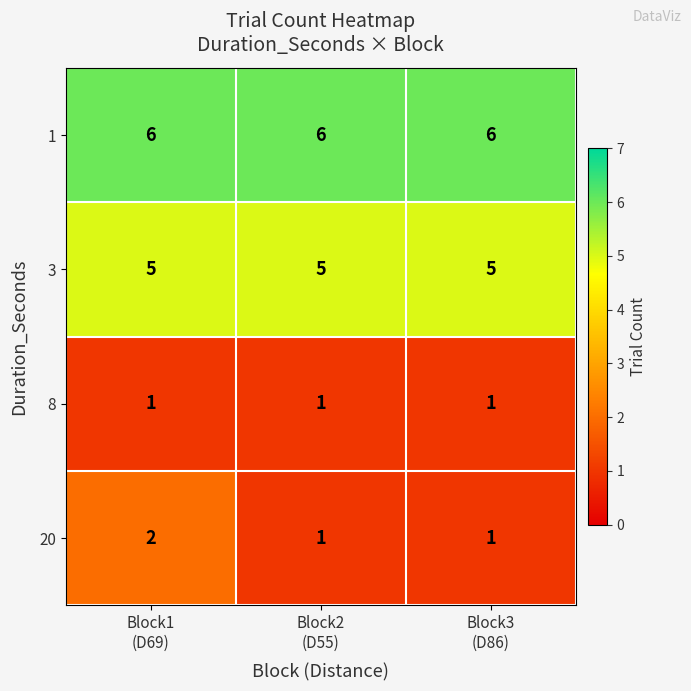

What is the greatest value displayed?

6